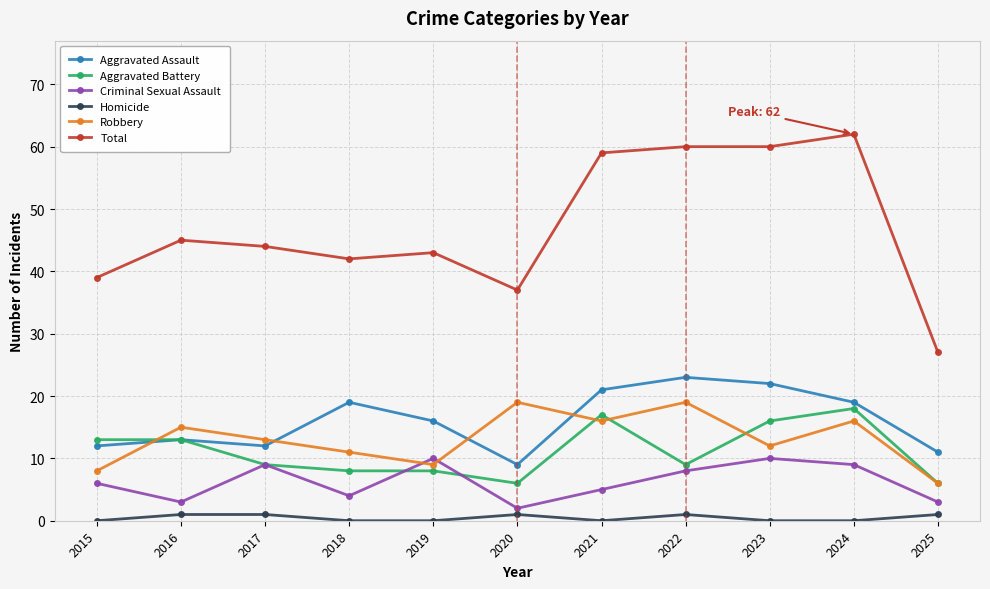

How many lines are shown in the chart?

6